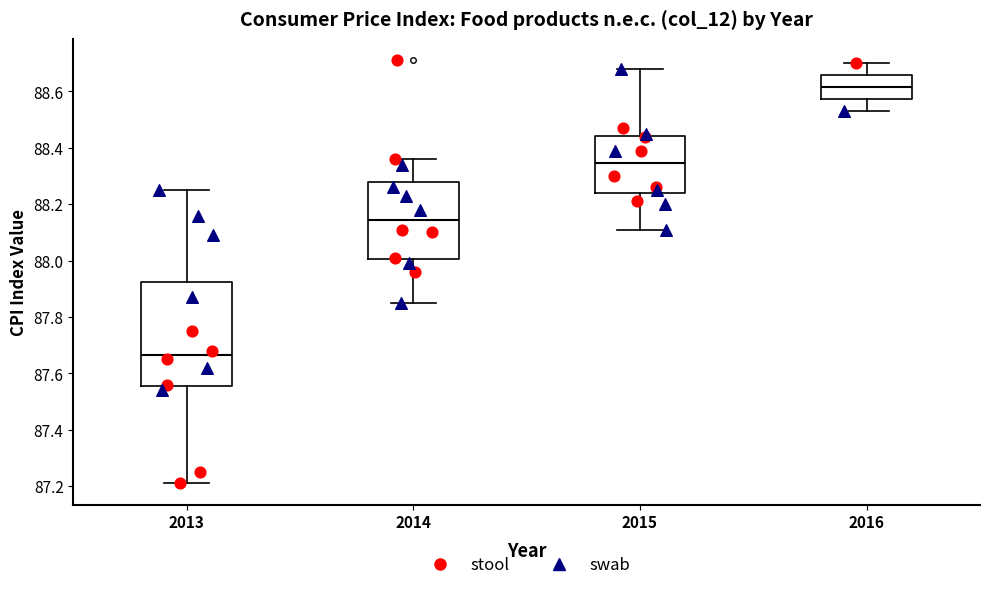

Reading left to right, transcribe this box plot: for each box, give where its median line is, the range the box spans, and where its two whiskers end, as read against the y-axis. The values are not printed on the chart, so give them approximately, as read against the axis.

2013: median 87.66, box 87.56 to 87.92, whiskers 87.22 to 88.26
2014: median 88.14, box 88.00 to 88.28, whiskers 87.86 to 88.36
2015: median 88.34, box 88.24 to 88.44, whiskers 88.12 to 88.68
2016: median 88.62, box 88.58 to 88.66, whiskers 88.54 to 88.70